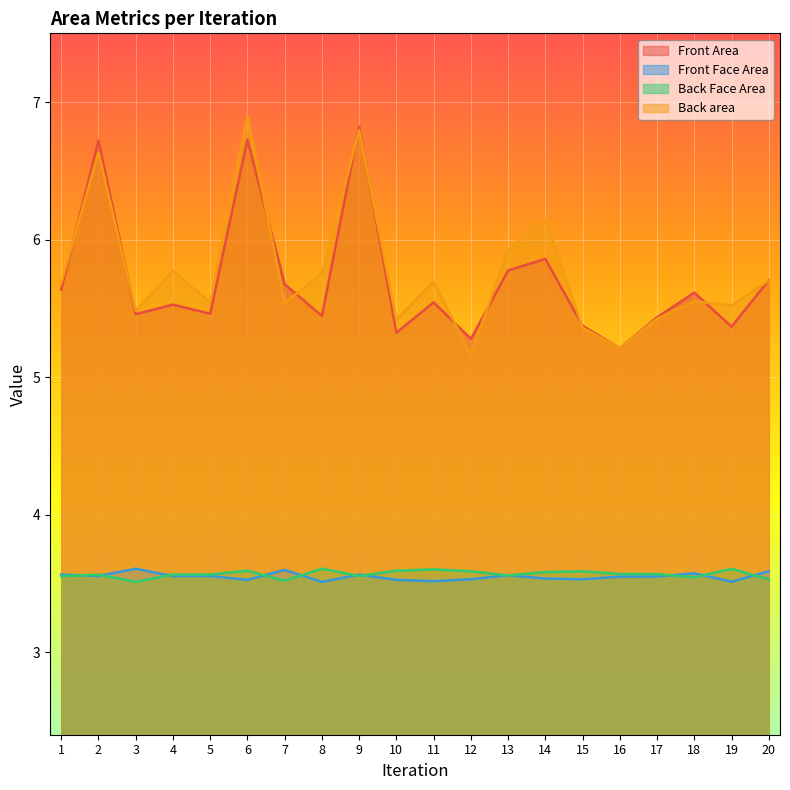

Where is the first local maximum for Front Face Area?

3